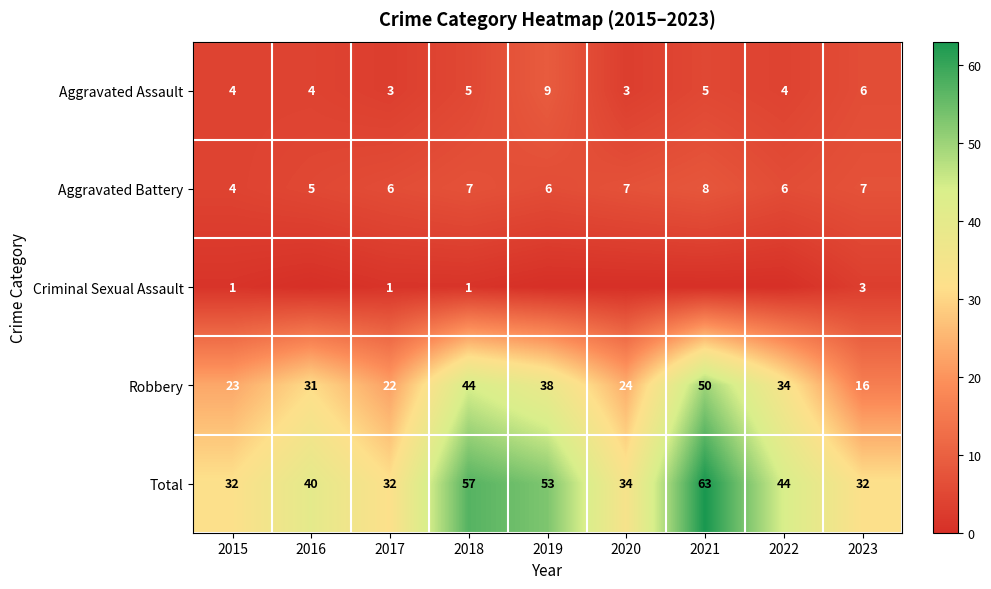

What is the minimum value for Aggravated Assault?

3